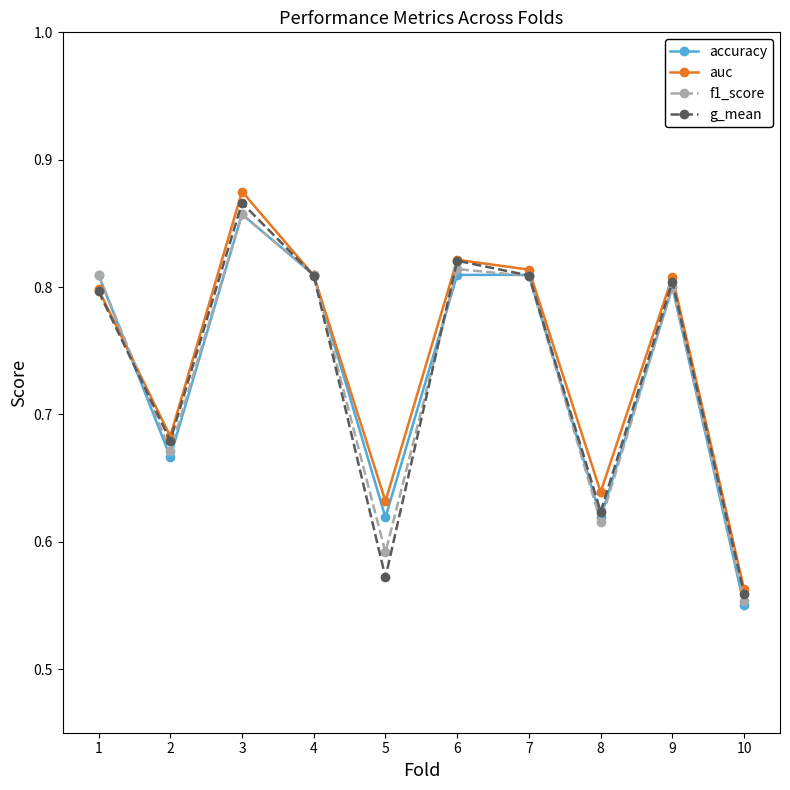

What are all the series names shown in the legend?

accuracy, auc, f1_score, g_mean